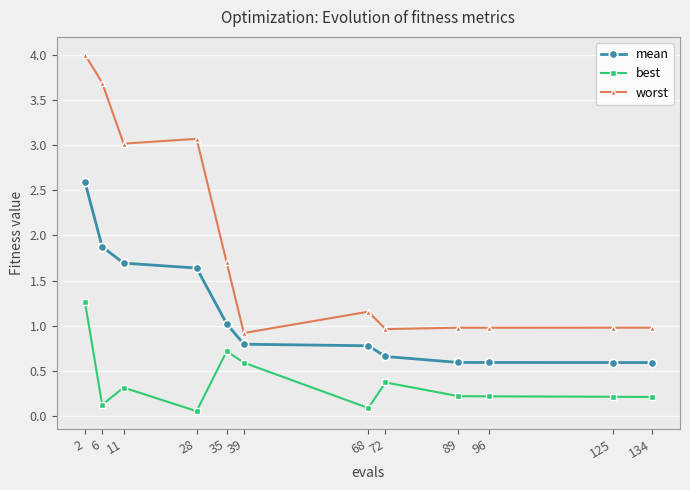

Which category has the highest value in the best series?

2